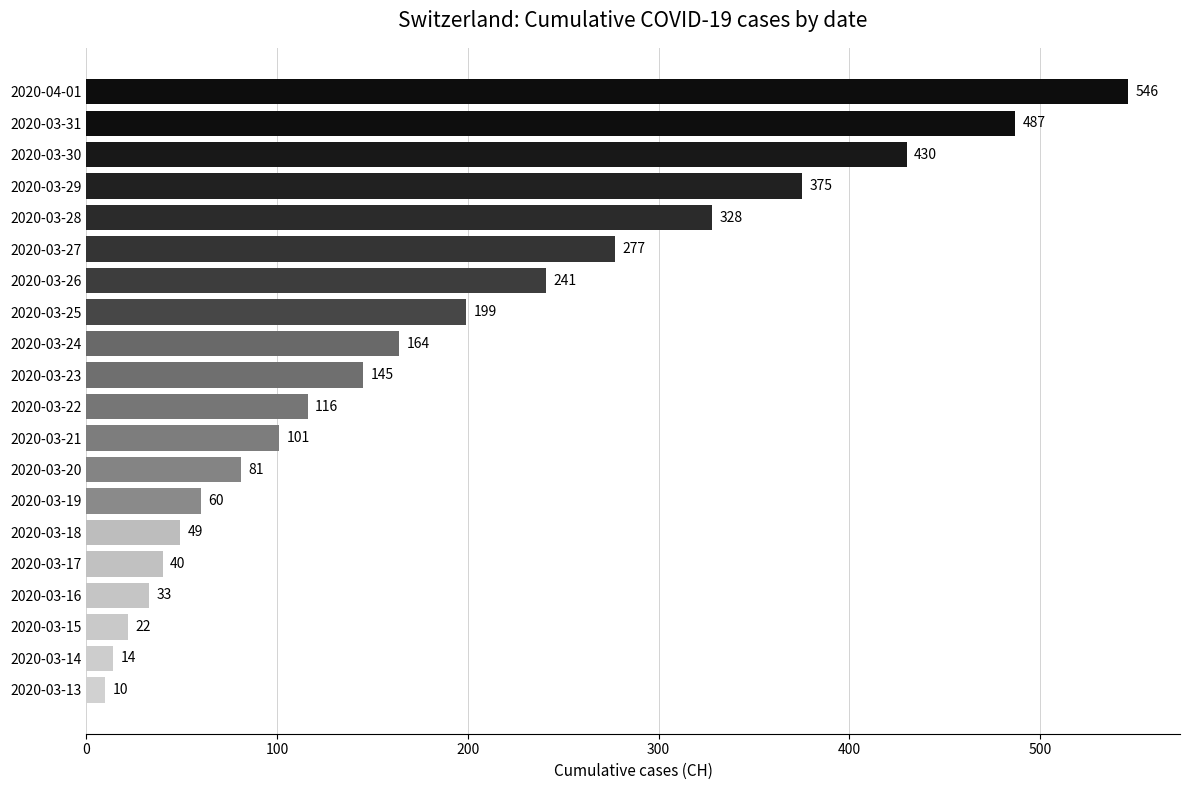

Which label corresponds to the largest value in the chart?

2020-04-01